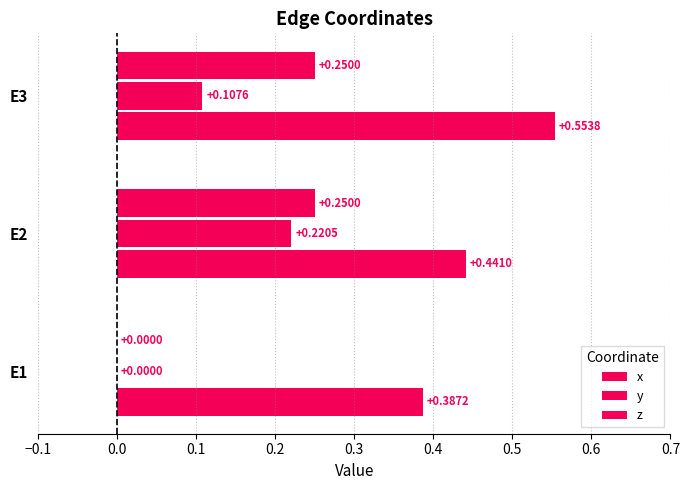

Reading left to right, transcribe all the data shown in this chart.

x: 0.4	0.4	0.6
y: 0.0	0.2	0.1
z: 0.0	0.2	0.2